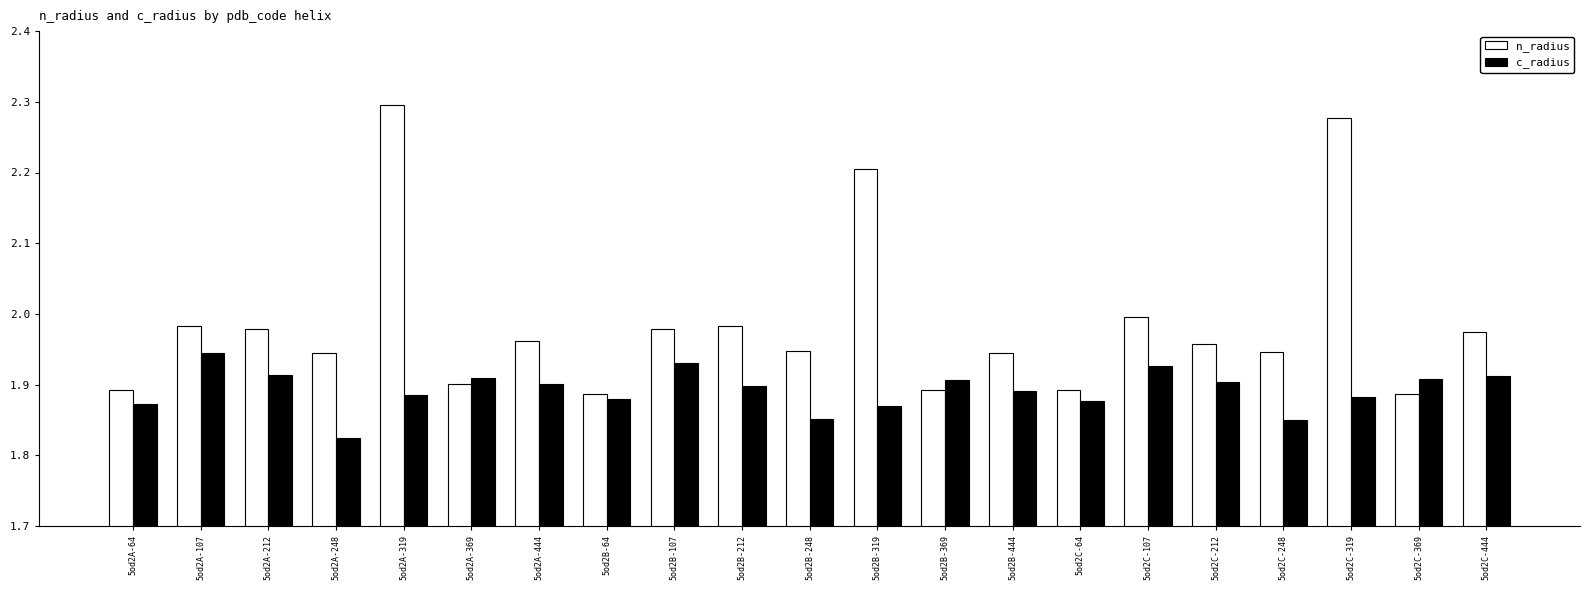

At how many categories does at least one series exceed 2?

3